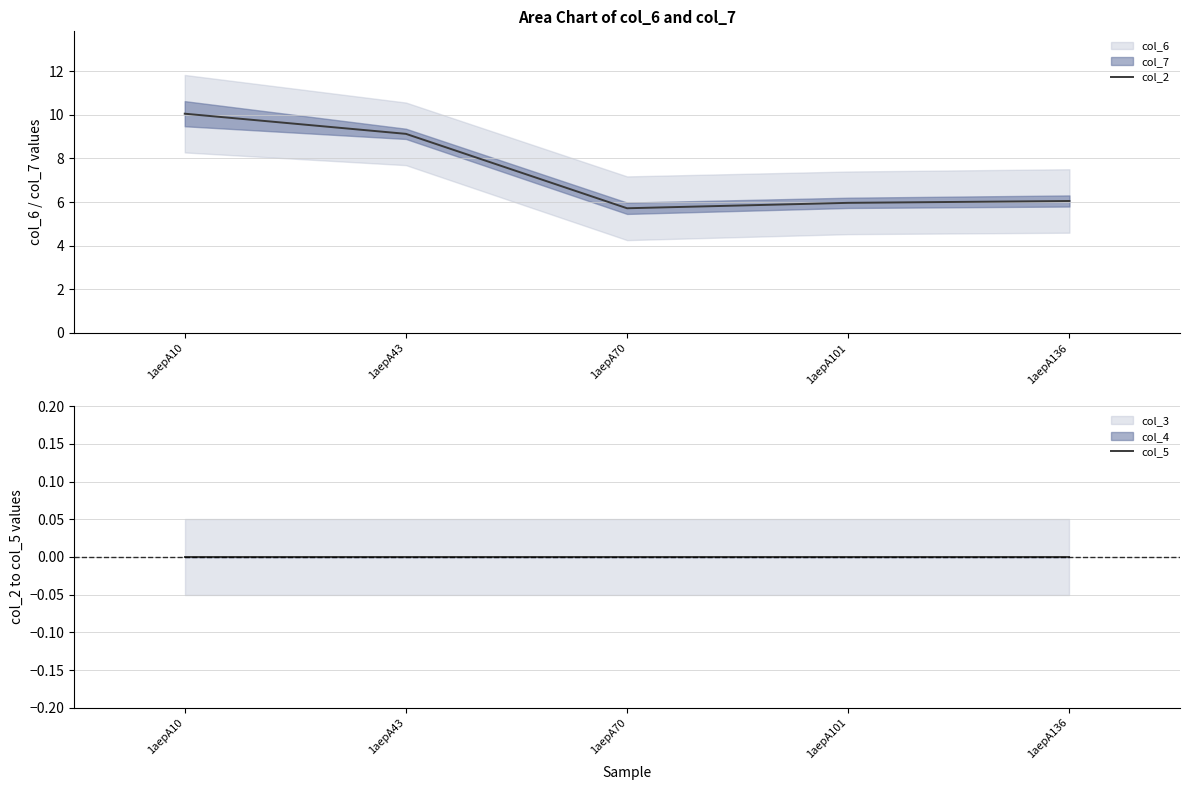

How many values in the col_2 series exceed 6?

3